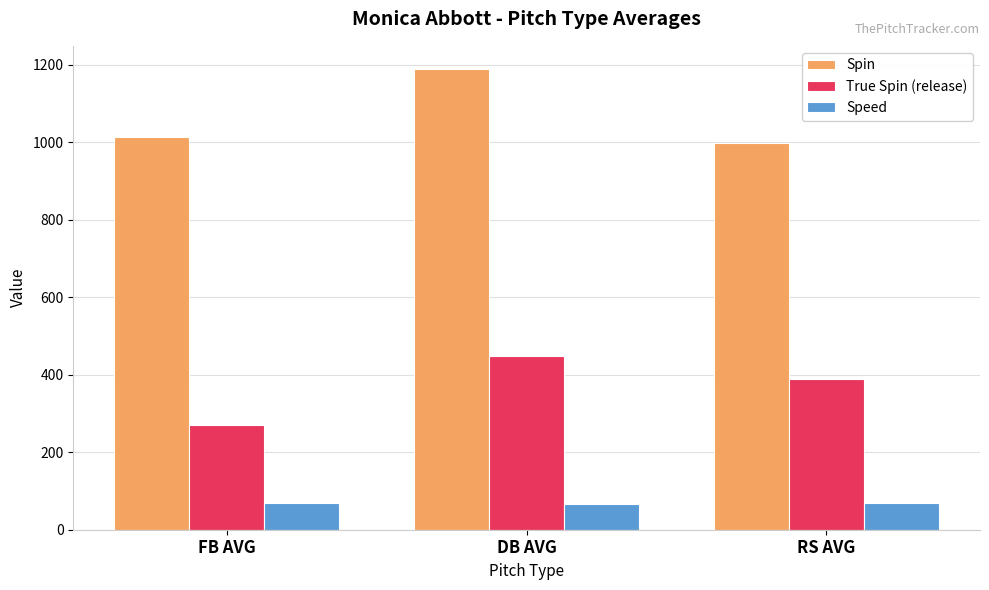

Between FB AVG and DB AVG, which series saw the biggest shift?

True Spin (release)